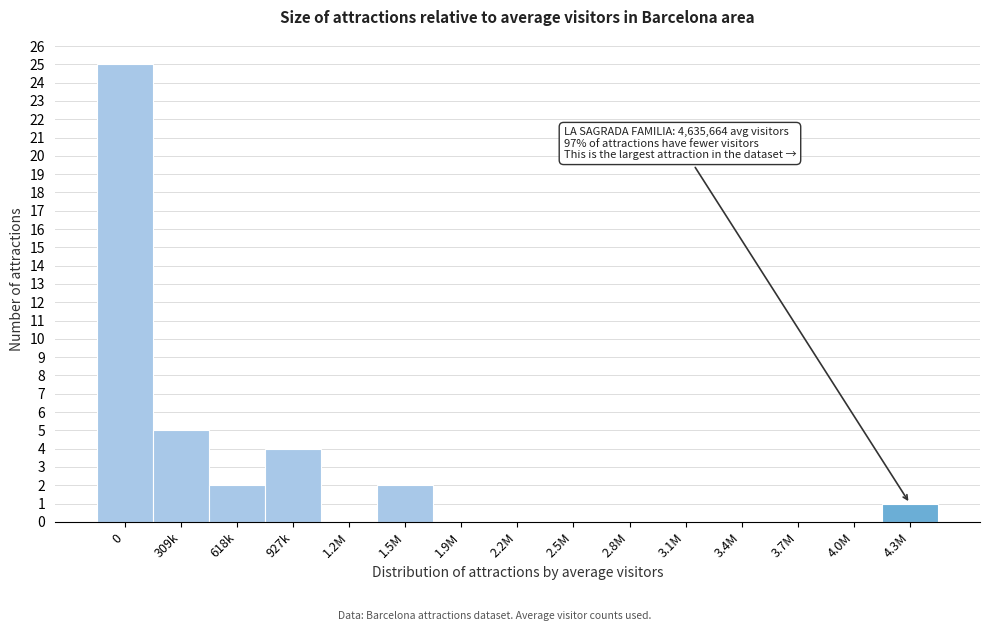

Reading left to right, transcribe all the data shown in this chart.

0=25	309k=5	618k=2	927k=4	1.2M=0	1.5M=2	1.9M=0	2.2M=0	2.5M=0	2.8M=0	3.1M=0	3.4M=0	3.7M=0	4.0M=0	4.3M=1